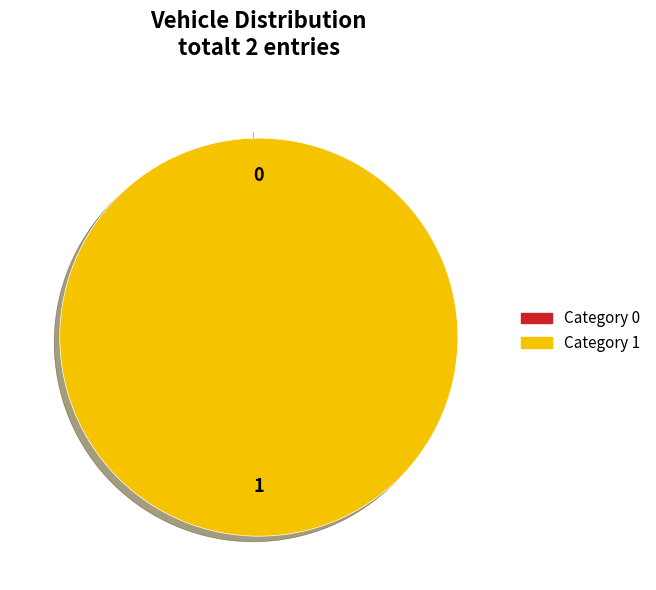

True or false: 0 accounts for 0% of the total.

True